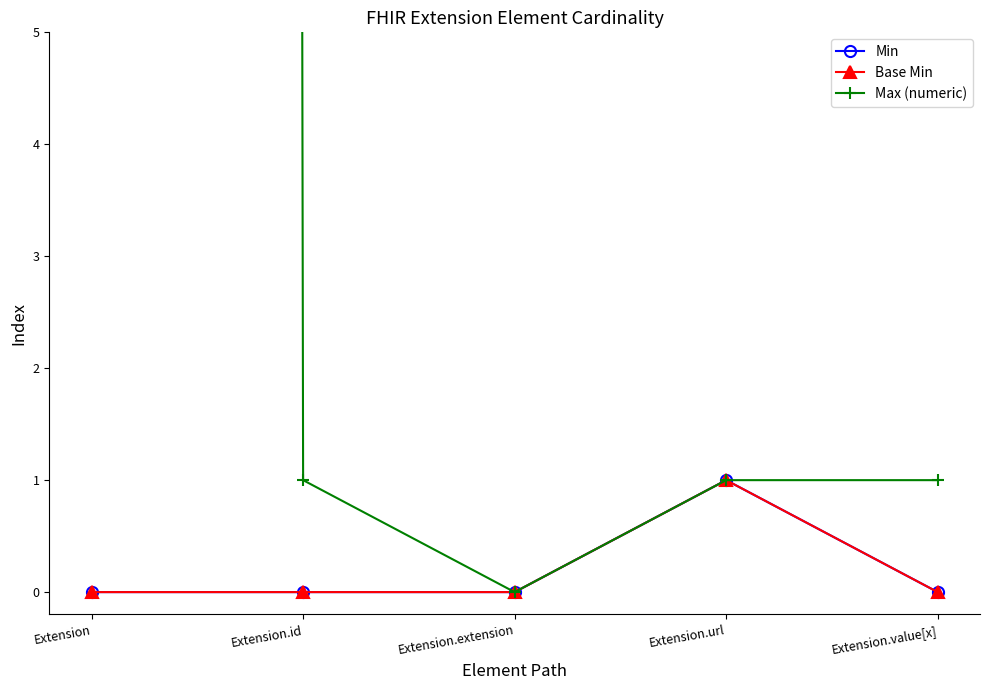

What is the label of the 5th point from the left?

Extension.value[x]